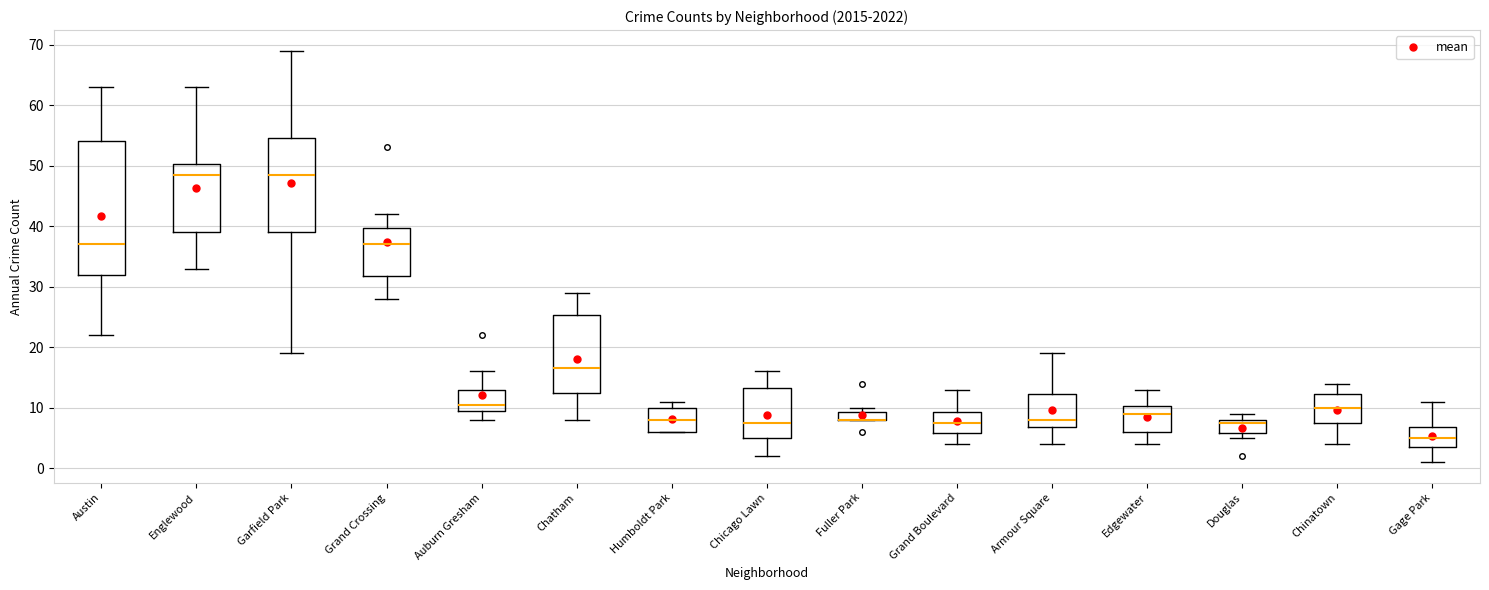

Comparing the boxes themselves (not the whiskers), which one is the tallest?

Austin